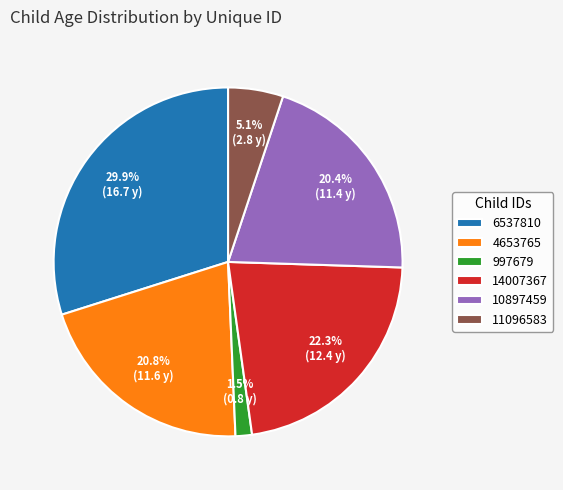

Which slice is the largest?

6537810